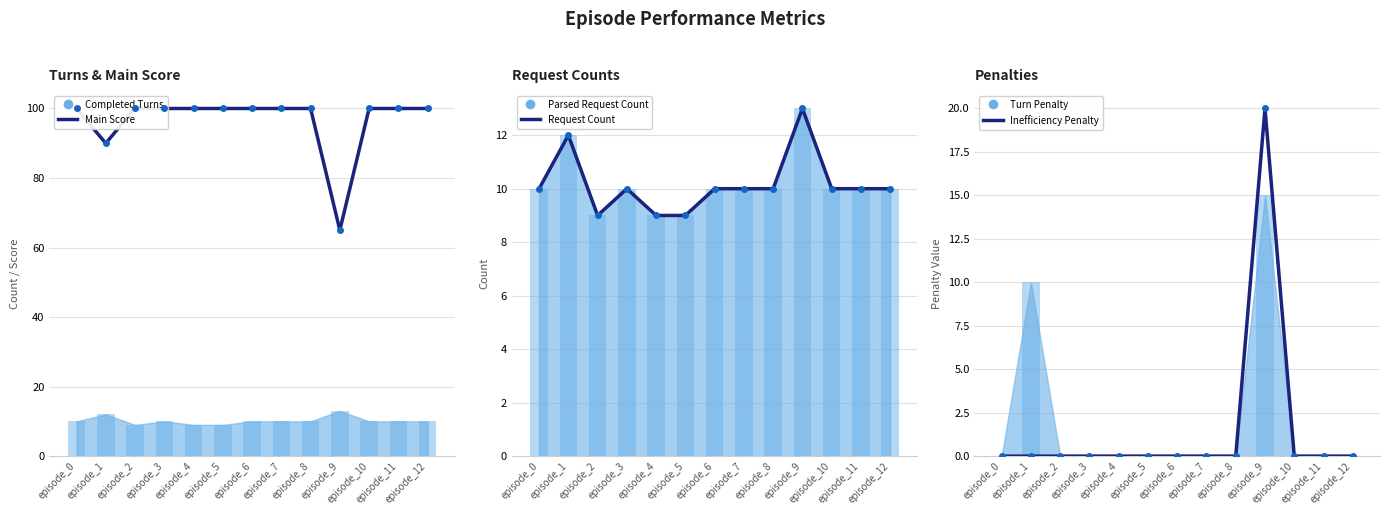

At episode_0, list the series in order from smallest to largest.

Turn penalty, Inefficiency penalty, Number of completed turns, Parsed Request Count, Request Count, Main Score